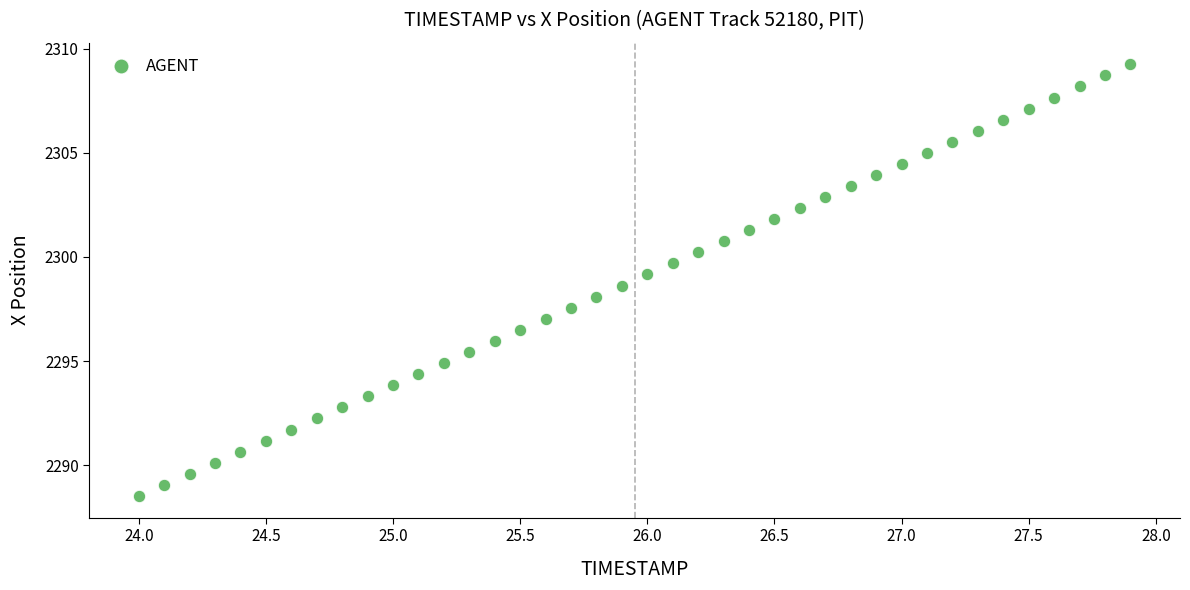

What is the range of X values (max minus min)?

3.9